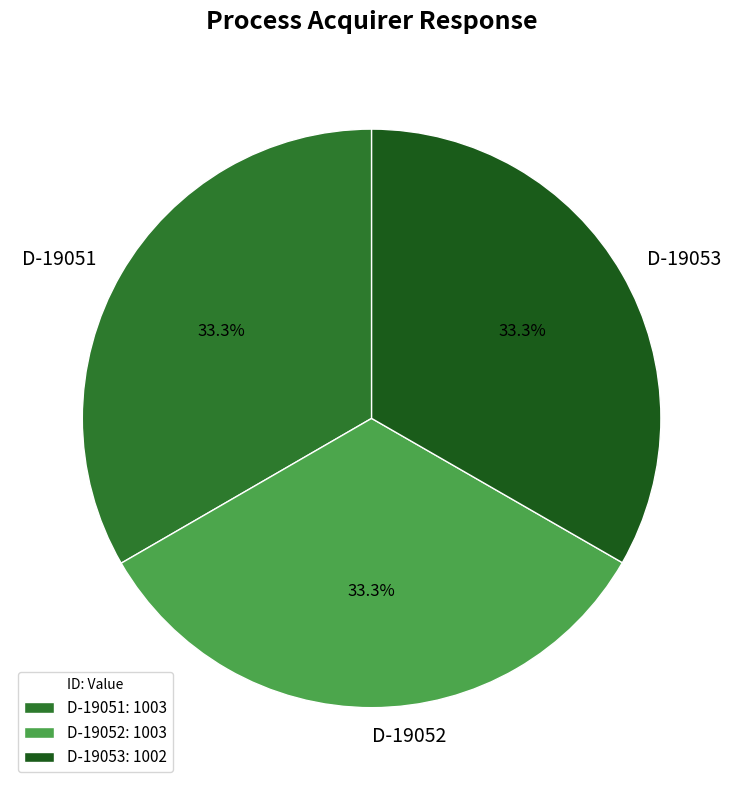

How many slices are in this pie chart?

3